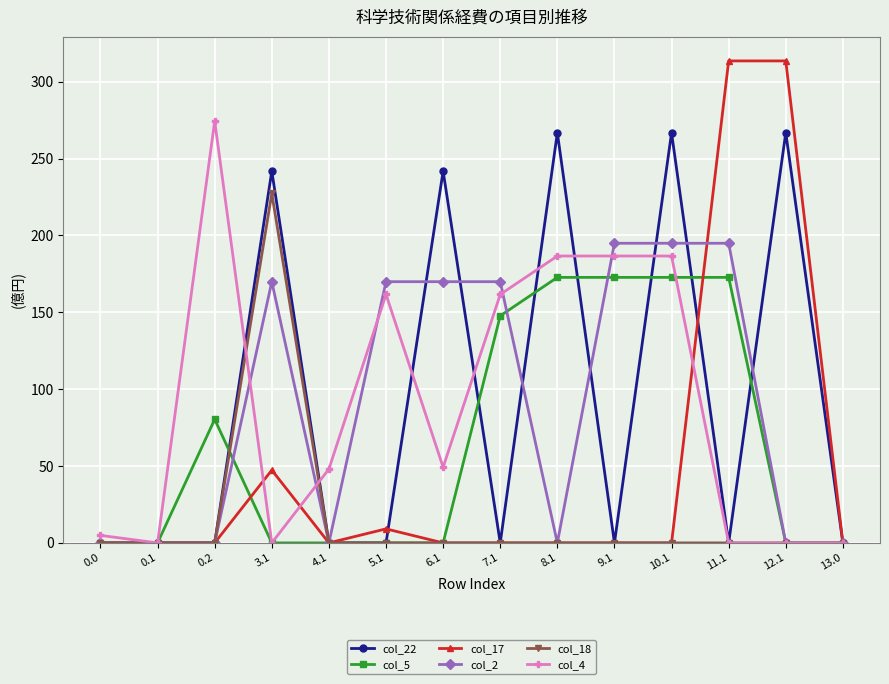

At which category is the sum across all series the highest?

10.1